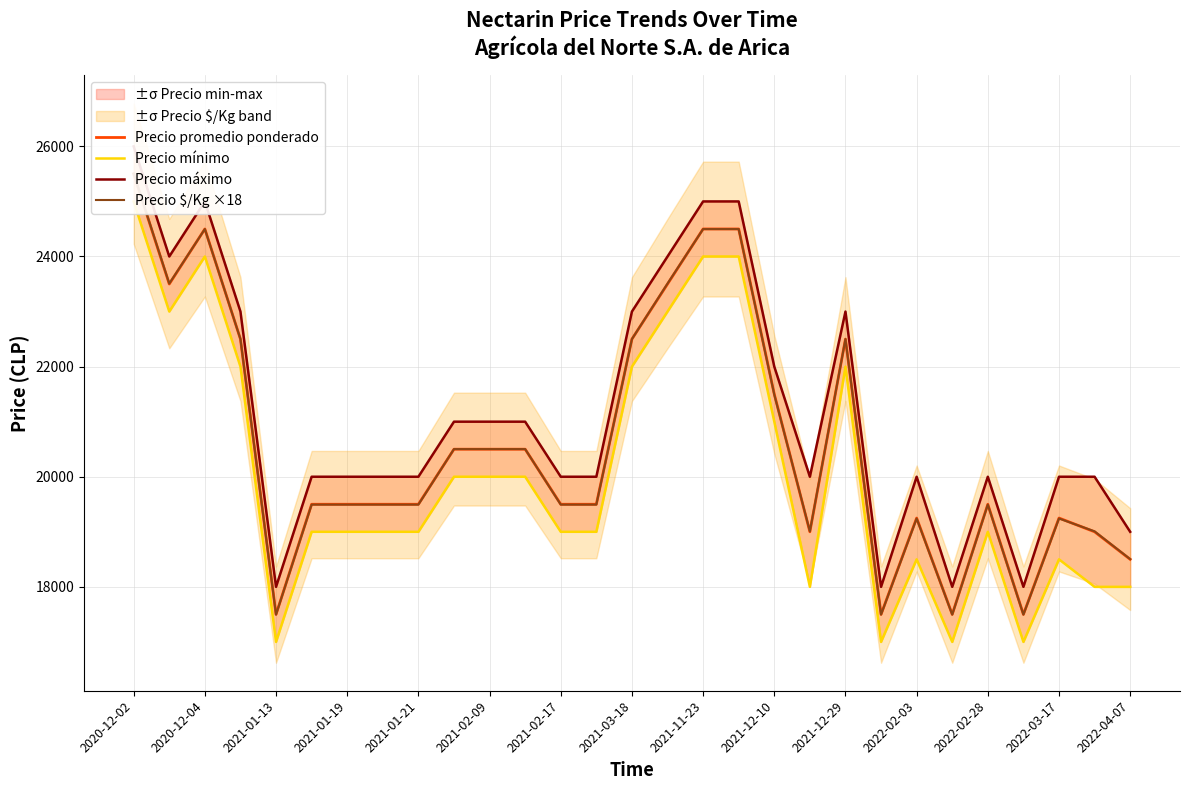

What are all the series names shown in the legend?

Precio promedio ponderado, Precio mínimo, Precio máximo, Precio $/Kg ×18